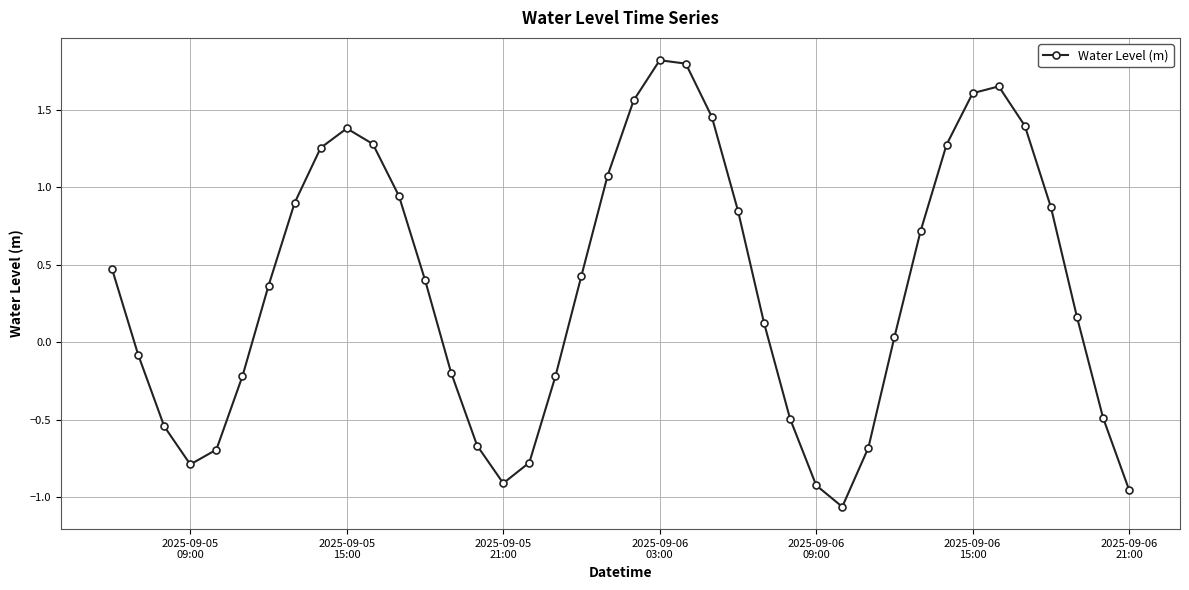

How many values are above zero?

24